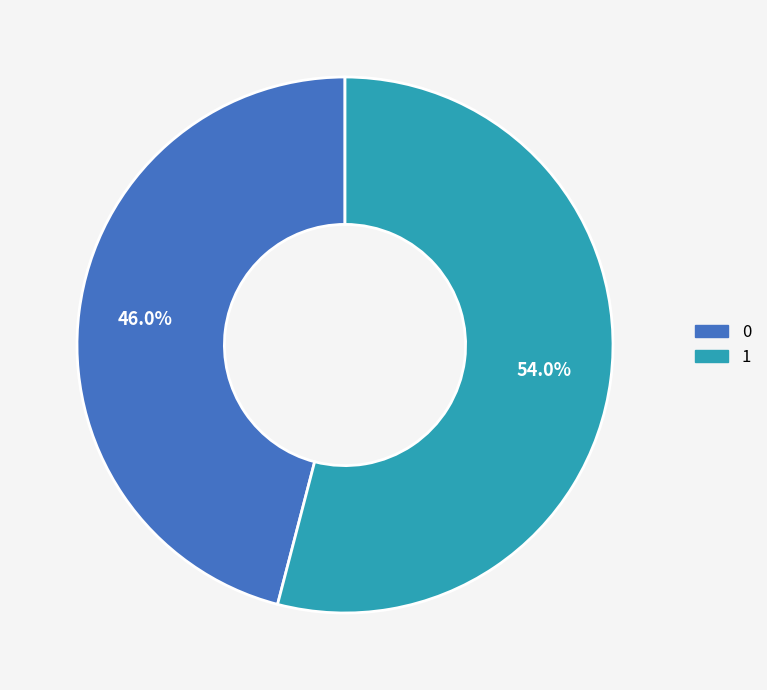

Rank the categories by value from lowest to highest.

0, 1